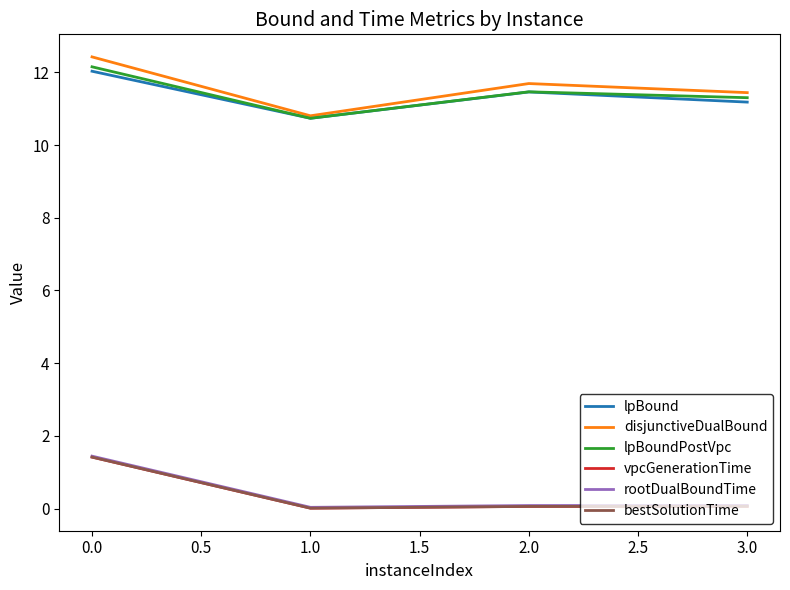

The value of lpBound at 1.0 is 17.4. True or false?

False